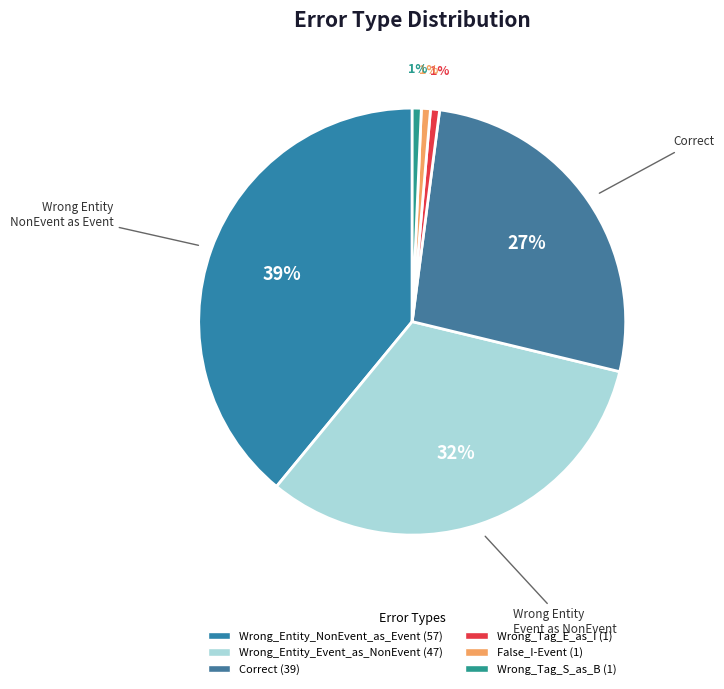

Count the number of slices in the pie.

6